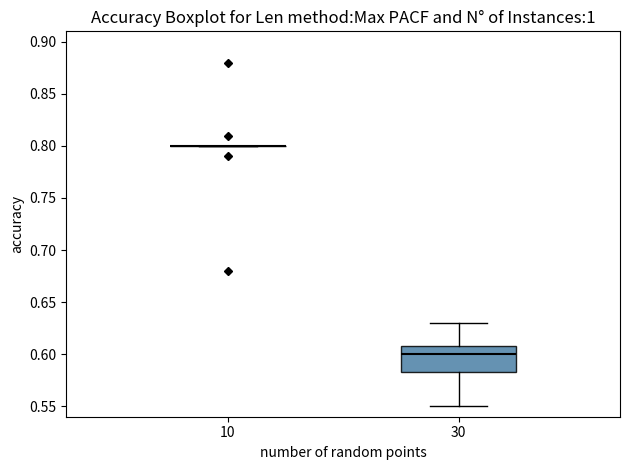

Where is the upper edge of the box at x = 30 on the y-axis? The values are not printed on the chart, so give them approximately, as read against the axis.

0.610